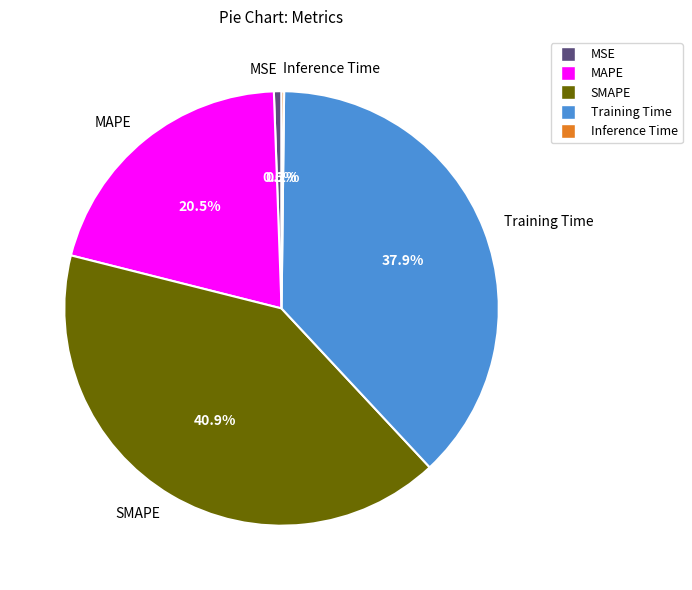

Between MSE and Training Time, which is larger?

Training Time